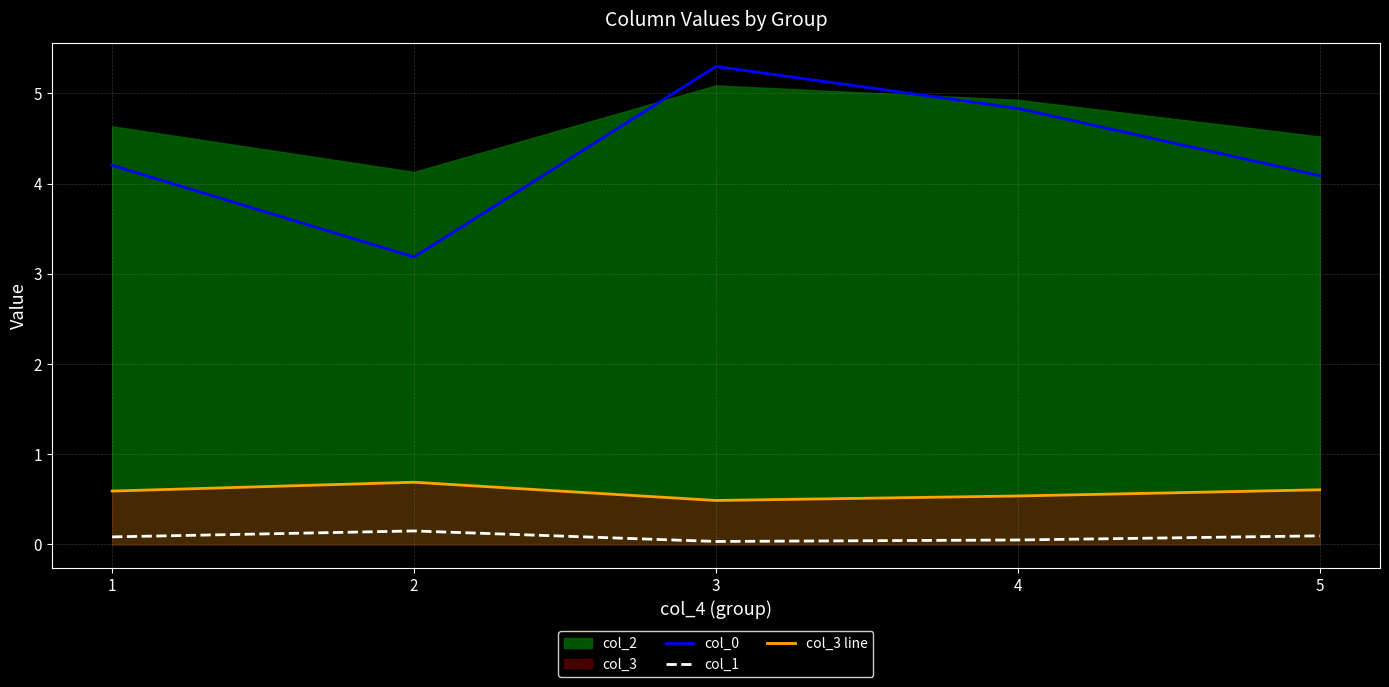

Rank the categories by col_3 line value from lowest to highest.

3, 4, 1, 5, 2